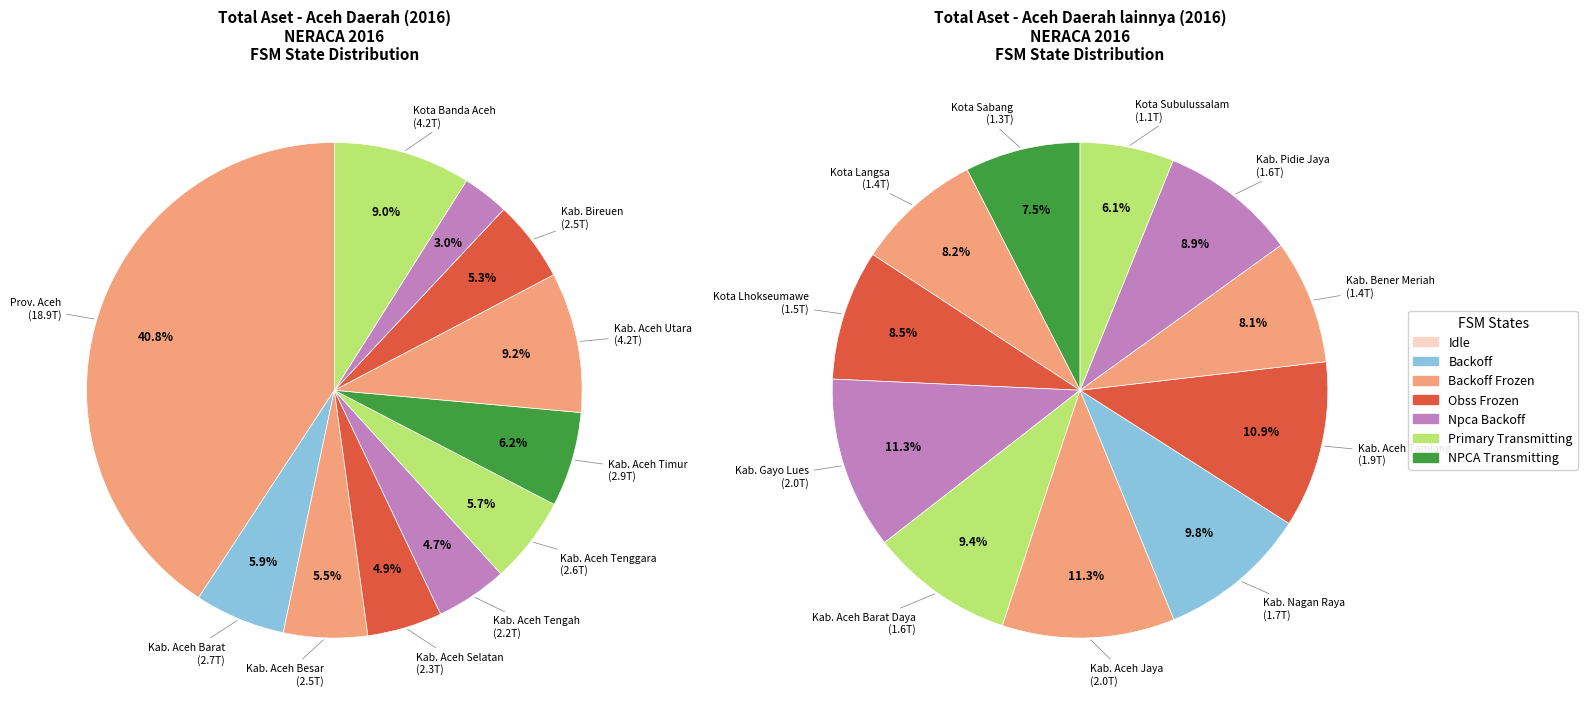

Which has a higher value, Kota Banda Aceh or Kab. Aceh Tamiang?

Kota Banda Aceh